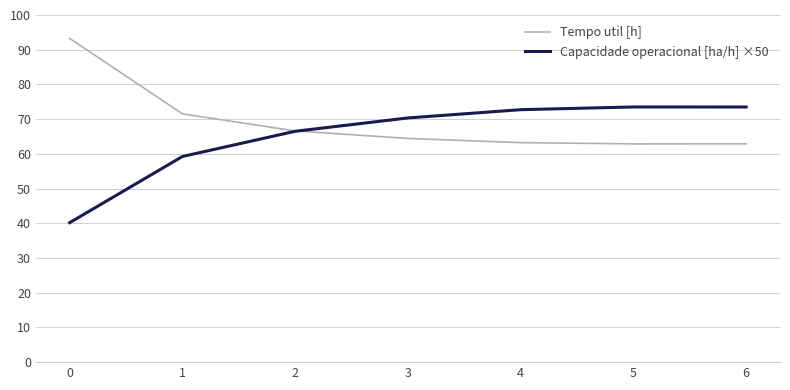

Which series ends up on top after the final intersection of Capacidade operacional [ha/h] ×50 and Tempo util [h]?

Capacidade operacional [ha/h] ×50